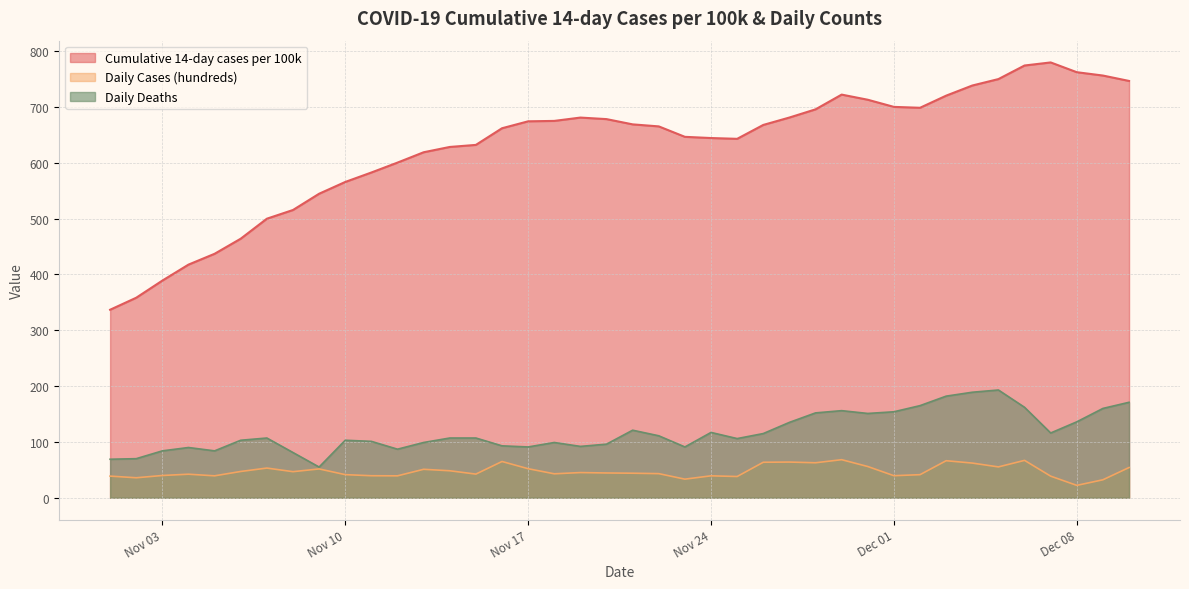

How many series are shown in this chart?

3